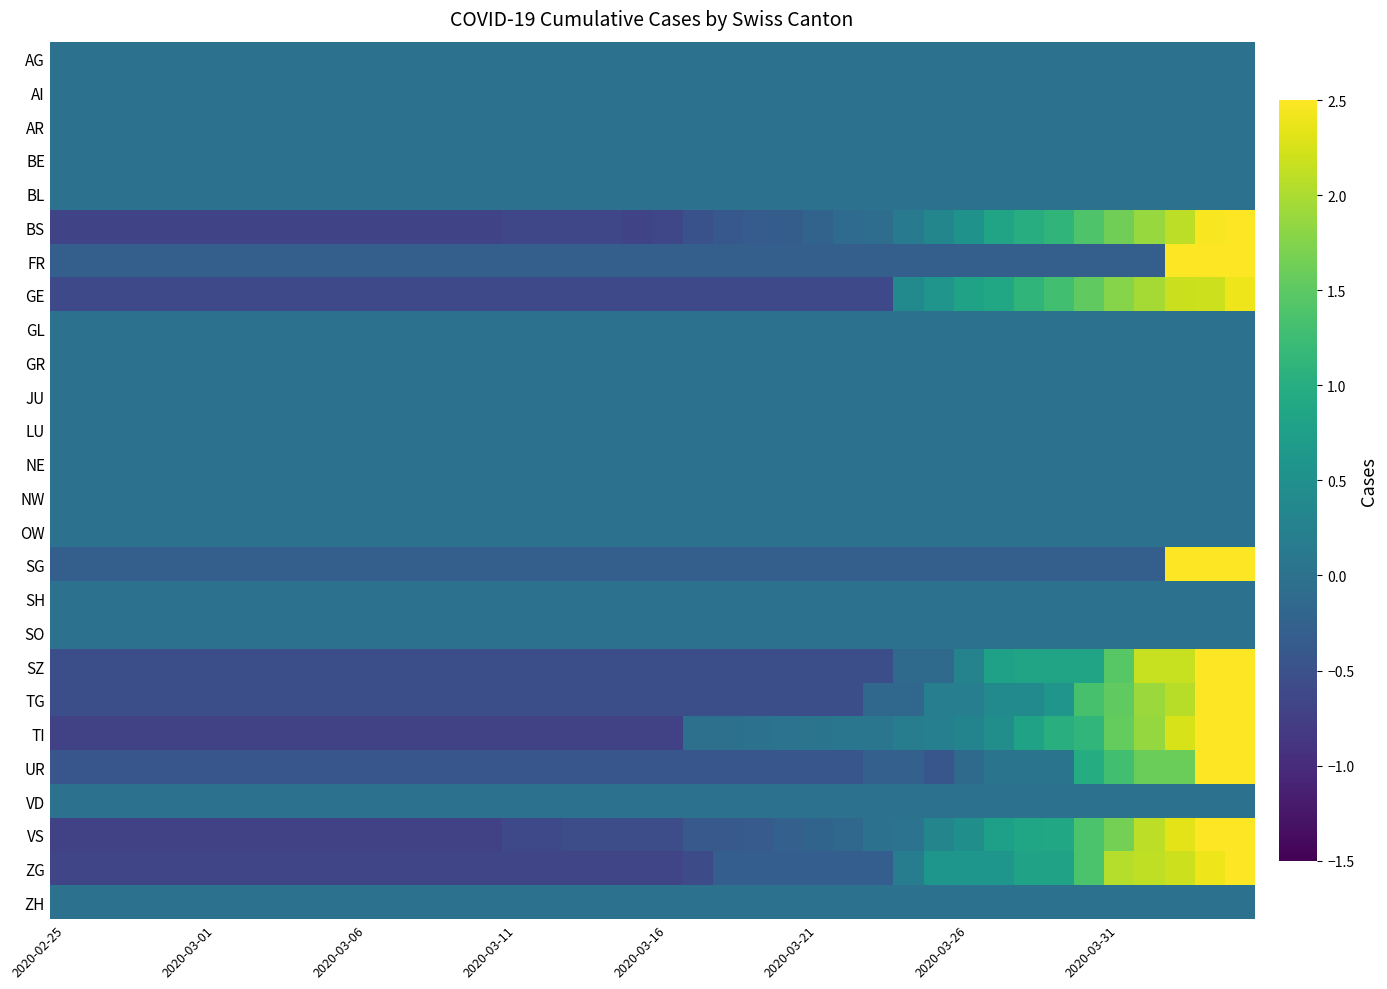

Rank the series by their maximum value, from highest to lowest.

SG, FR, UR, TG, SZ, TI, BS, VS, ZG, GE, AG, AI, AR, BE, BL, GL, GR, JU, LU, NE, NW, OW, SH, SO, VD, ZH